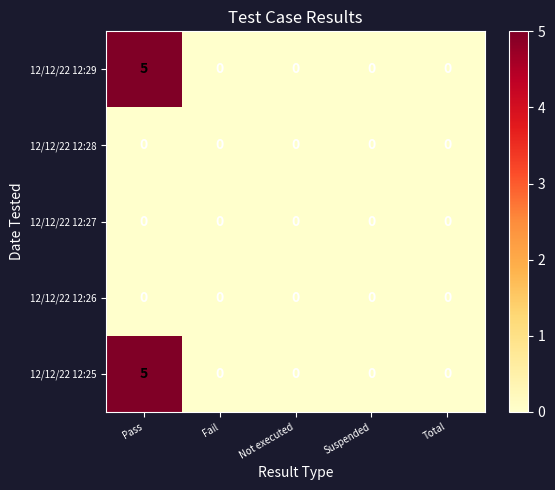

The value of 12/12/22 12:25 at Suspended is 0. True or false?

True